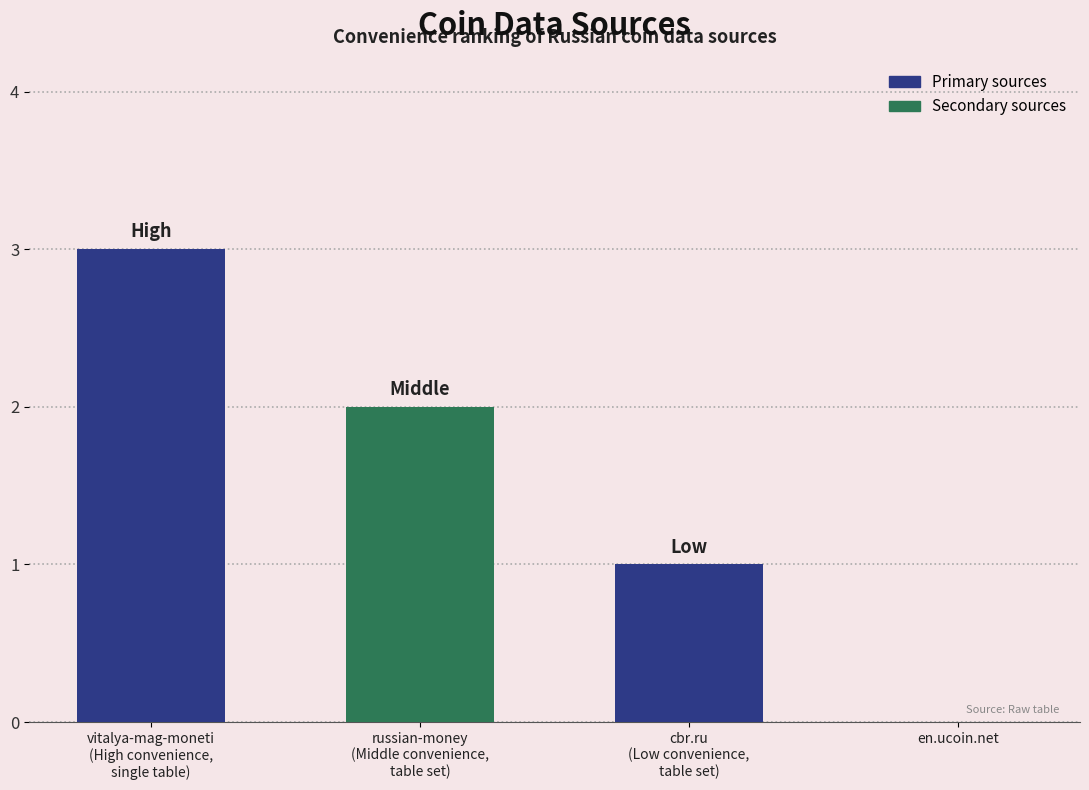

What is the ratio of the value at russian-money
(Middle convenience,
table set) to the value at vitalya-mag-moneti
(High convenience,
single table)?

0.7